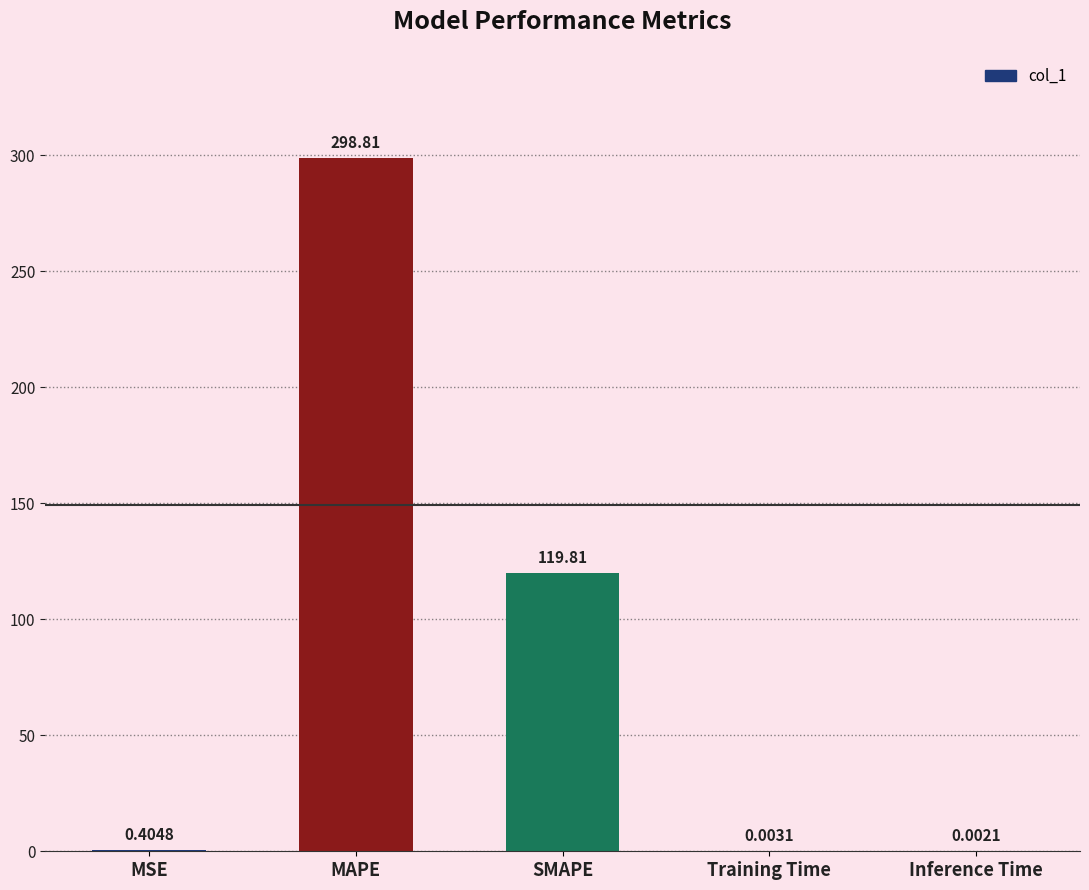

The value at SMAPE is 192.3. True or false?

False